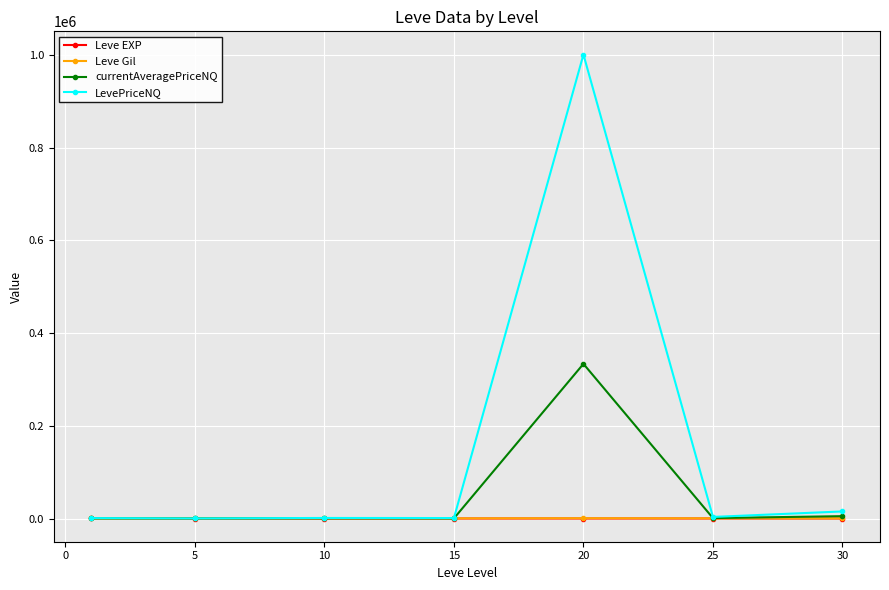

Which series has the largest total across all categories?

LevePriceNQ